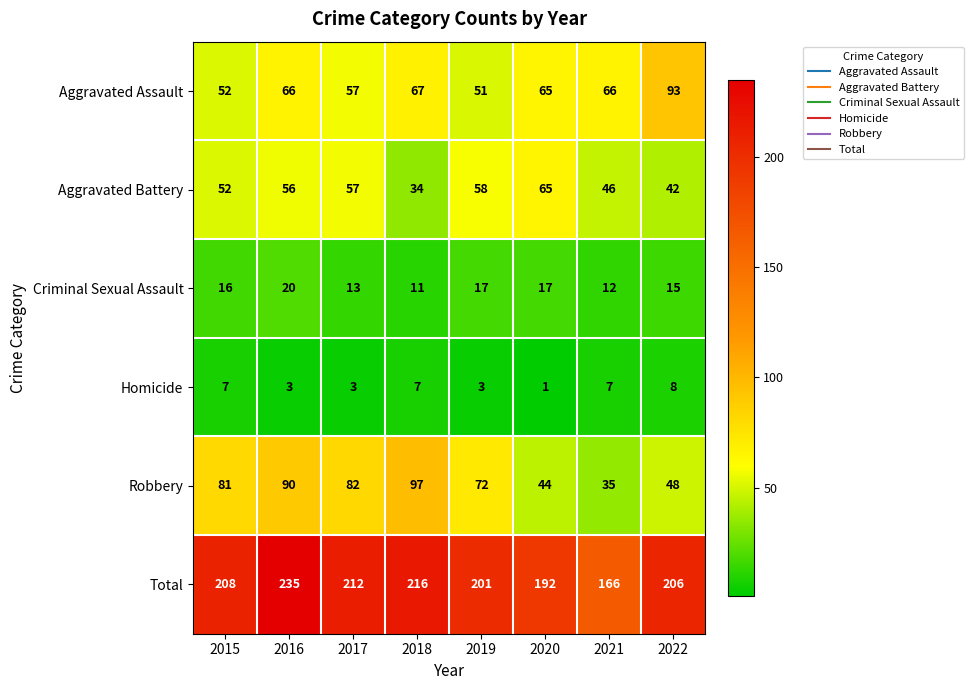

The value of Criminal Sexual Assault at 2016 is 20. True or false?

True